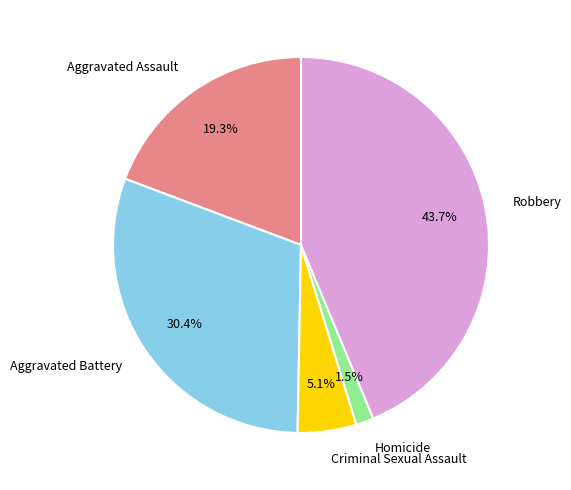

To the nearest percent, what is the average slice percentage?

20%